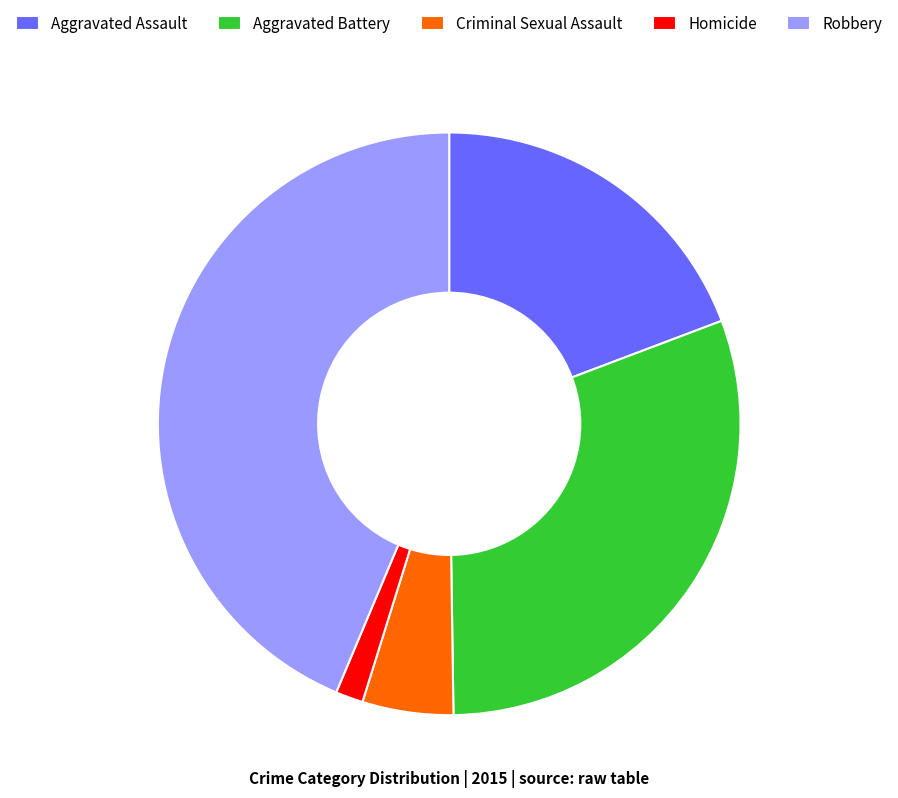

Combined, do Robbery and Homicide account for over 50%?

No